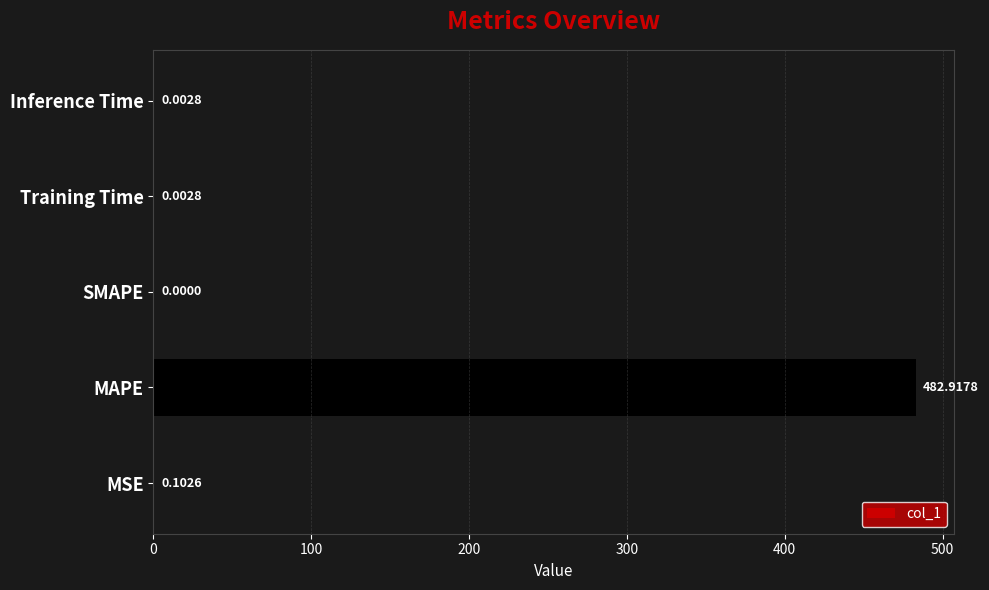

Where is the data nearest to the value 241?

MSE